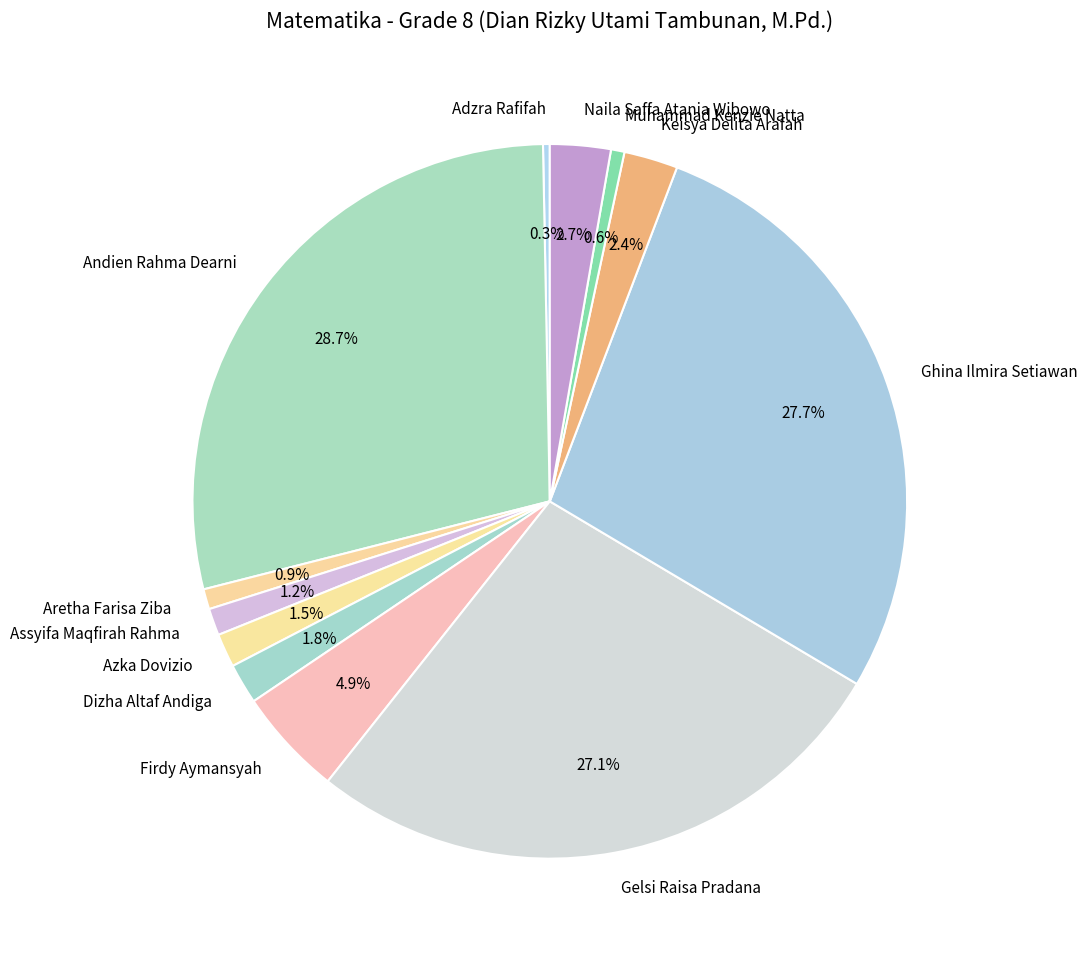

Between Aretha Farisa Ziba and Adzra Rafifah, which is larger?

Aretha Farisa Ziba